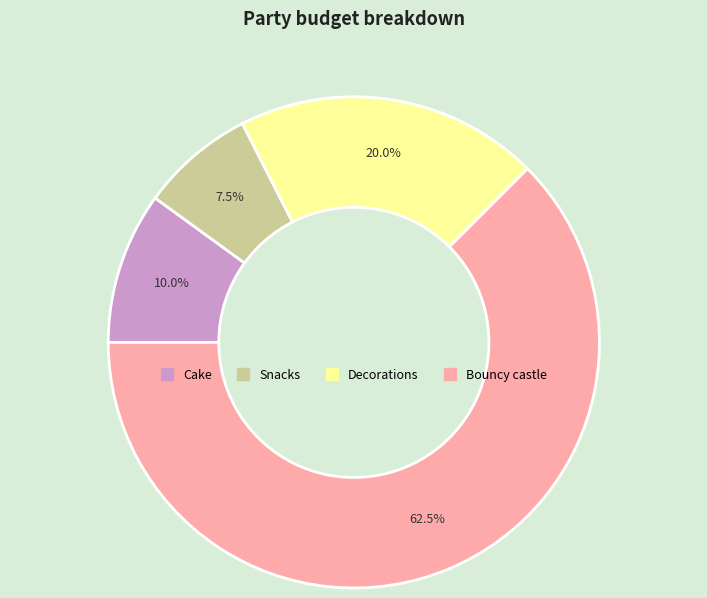

What is the largest slice in the pie chart?

Bouncy castle